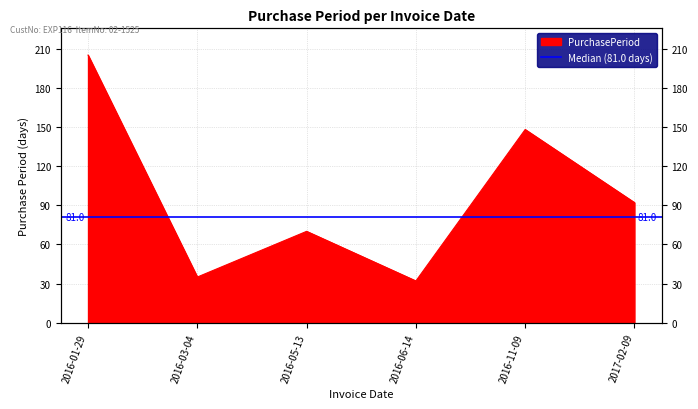

True or false: the data has more than 1 interior local peaks.

True